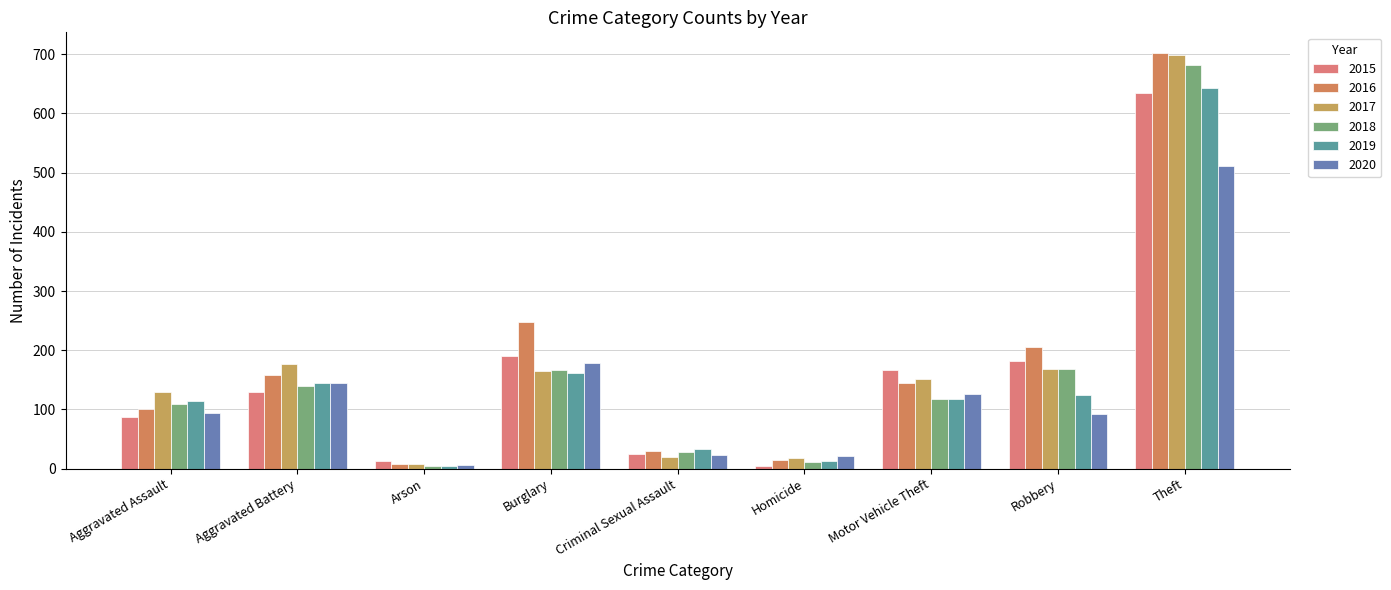

Reading left to right, what are all the values shown in this chart?

2015: Aggravated Assault=87	Aggravated Battery=129	Arson=13	Burglary=190	Criminal Sexual Assault=25	Homicide=5	Motor Vehicle Theft=167	Robbery=182	Theft=635
2016: Aggravated Assault=100	Aggravated Battery=158	Arson=8	Burglary=247	Criminal Sexual Assault=30	Homicide=14	Motor Vehicle Theft=145	Robbery=206	Theft=702
2017: Aggravated Assault=130	Aggravated Battery=177	Arson=8	Burglary=165	Criminal Sexual Assault=20	Homicide=18	Motor Vehicle Theft=151	Robbery=169	Theft=699
2018: Aggravated Assault=109	Aggravated Battery=140	Arson=5	Burglary=167	Criminal Sexual Assault=28	Homicide=11	Motor Vehicle Theft=118	Robbery=168	Theft=682
2019: Aggravated Assault=114	Aggravated Battery=144	Arson=4	Burglary=161	Criminal Sexual Assault=34	Homicide=13	Motor Vehicle Theft=118	Robbery=124	Theft=643
2020: Aggravated Assault=94	Aggravated Battery=144	Arson=7	Burglary=178	Criminal Sexual Assault=23	Homicide=21	Motor Vehicle Theft=126	Robbery=93	Theft=511